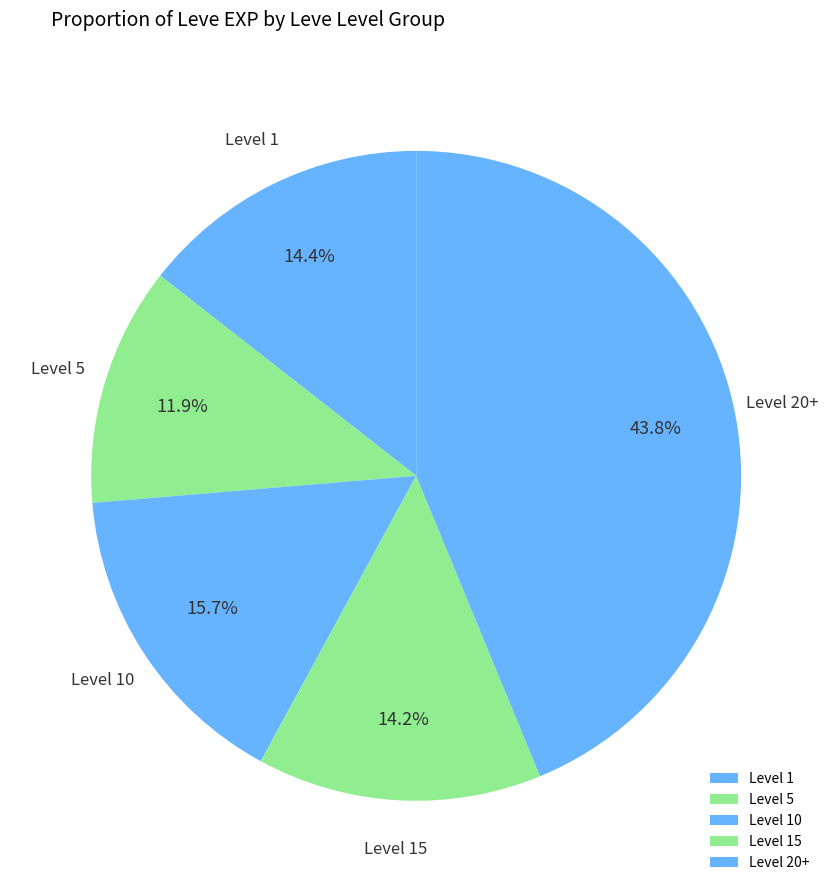

Which category has the smallest portion of the pie?

Level 5